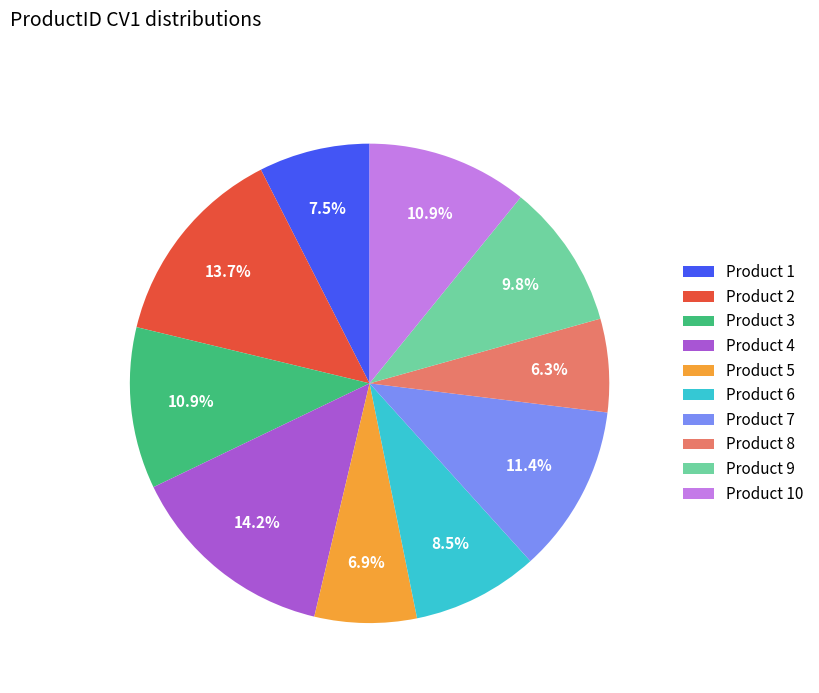

What is the smallest slice in the pie chart?

Product 8